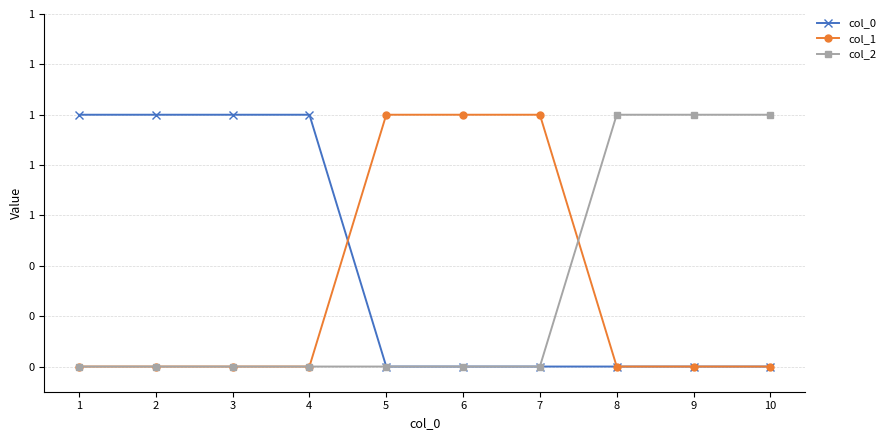

Does the chart have visible grid lines?

Yes